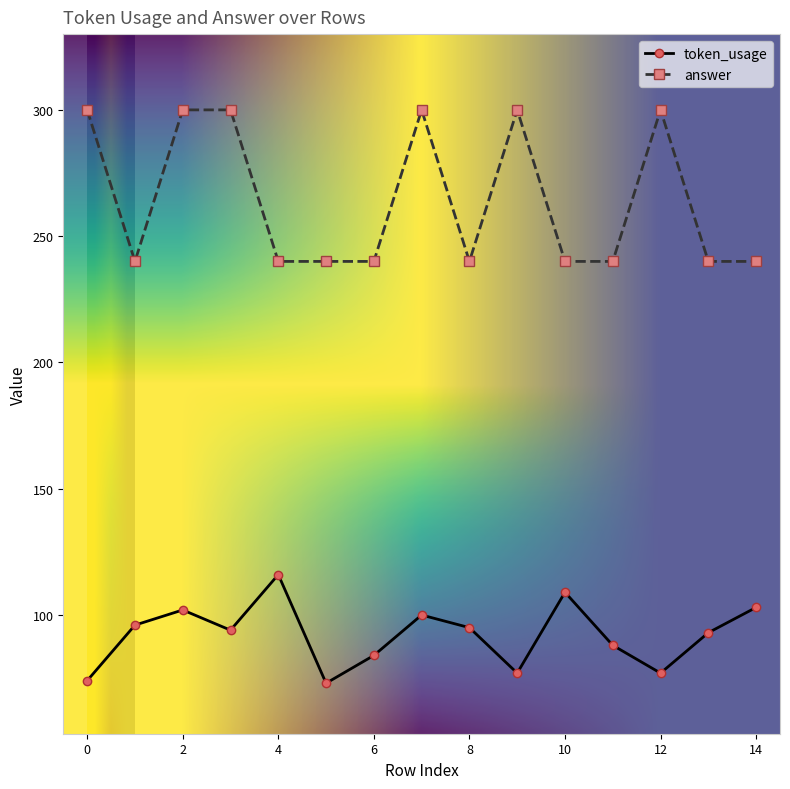

True or false: token_usage and answer intersect in this chart.

False